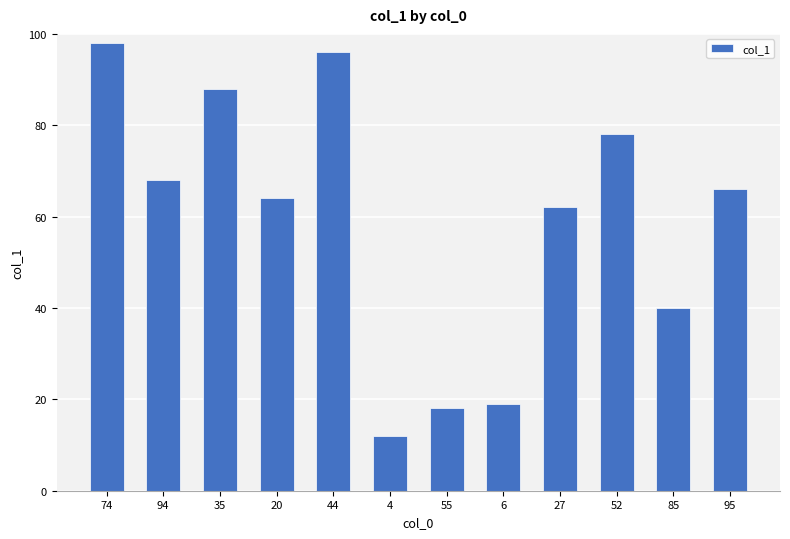

What is the difference between the values at 4 and 6?

7